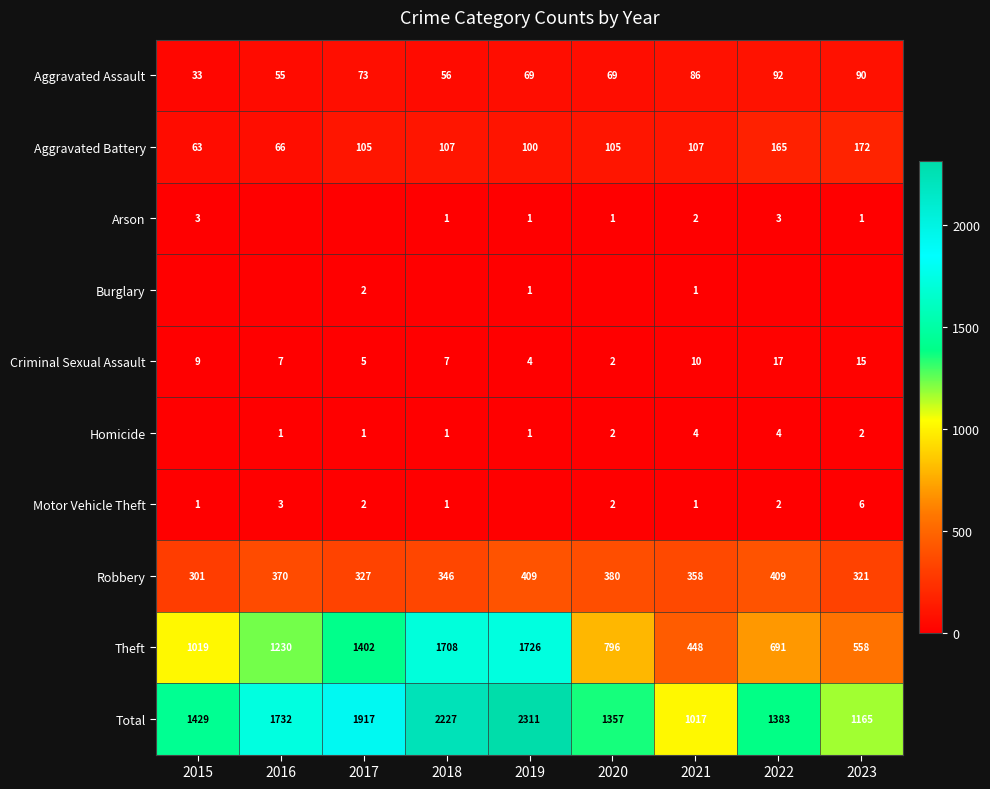

Which category has the highest value in the Theft series?

2019